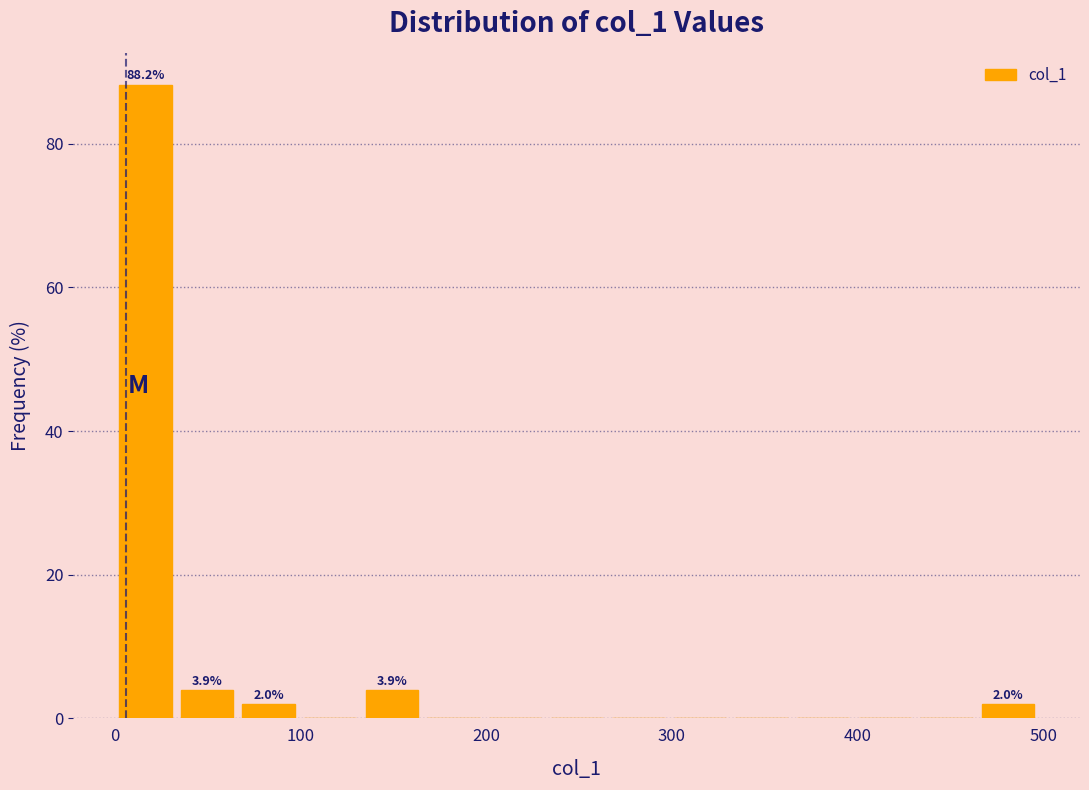

Read against the x-axis, roughly where is the centre of the tallest bar?

20